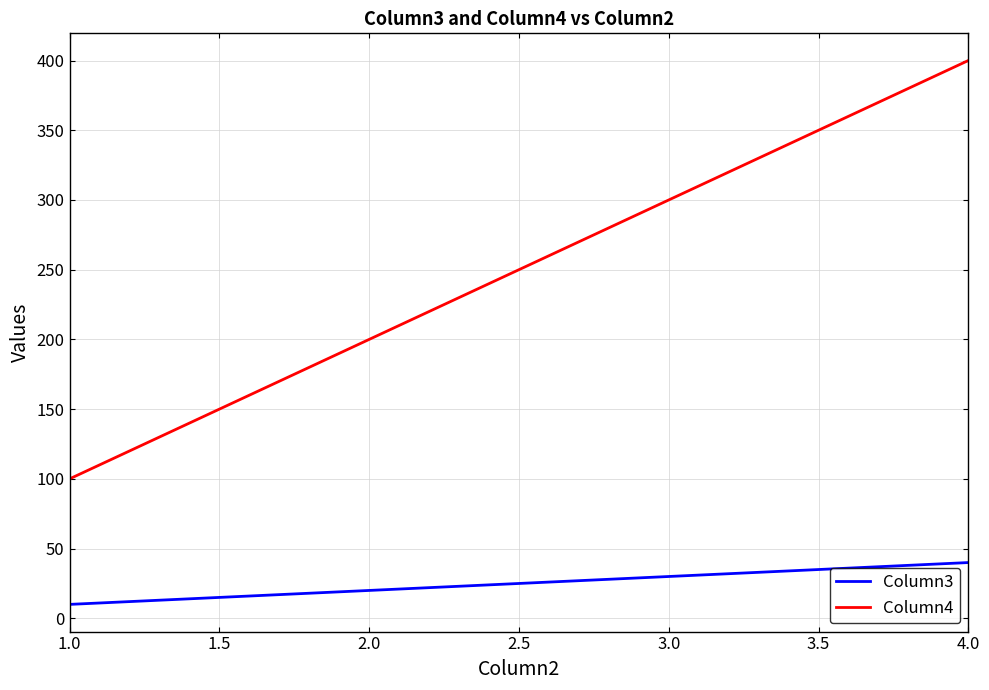

List the series in order of their peak value, lowest first.

Column3, Column4